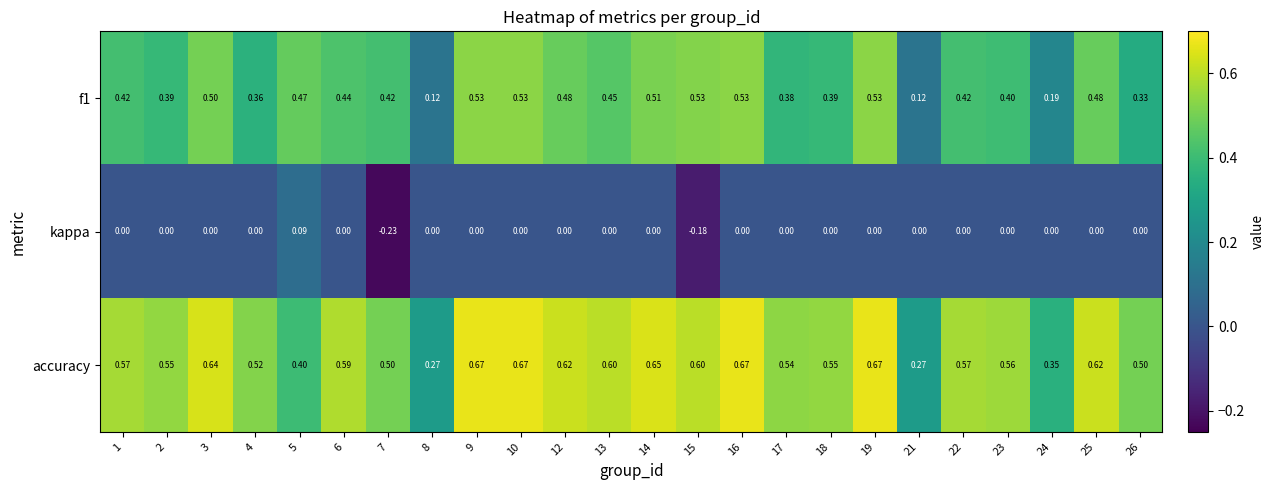

Rank the series by their maximum value, from highest to lowest.

accuracy, f1, kappa